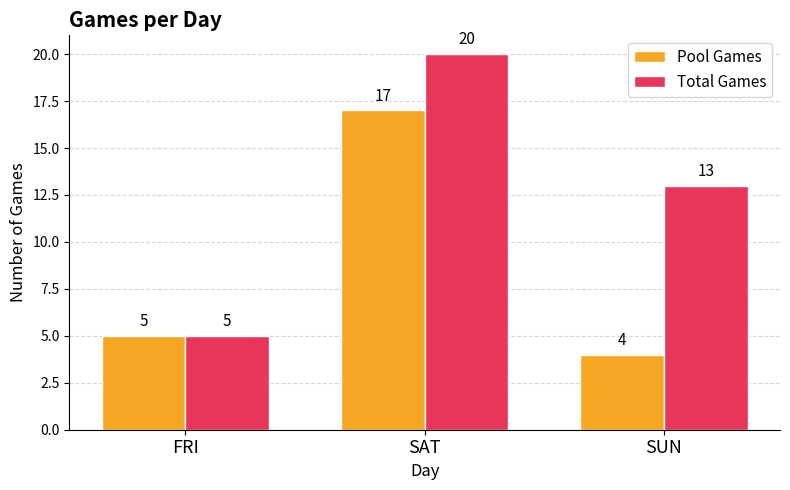

What is the label of the 1st bar from the right?

SUN